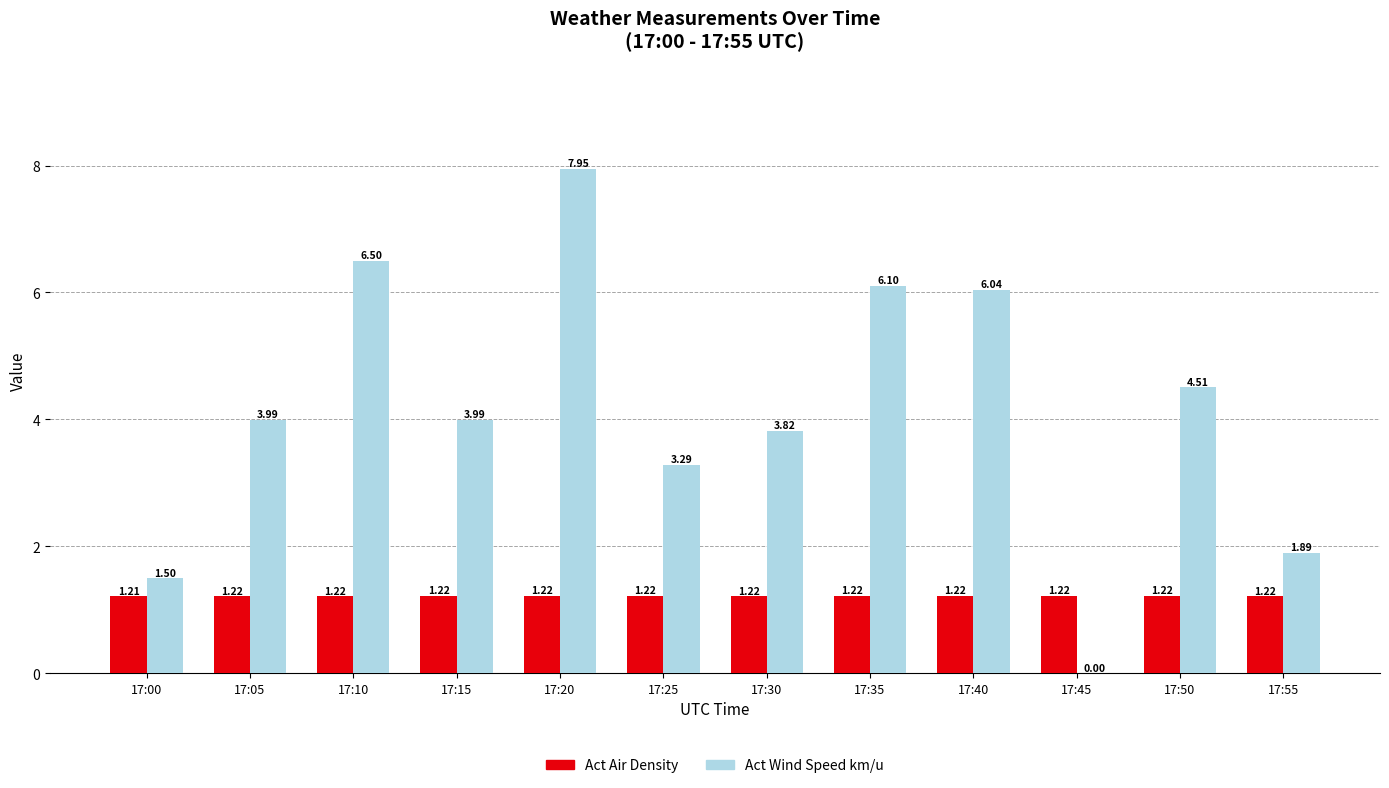

Where is Act Wind Speed km/u nearest to the value 3?

17:25